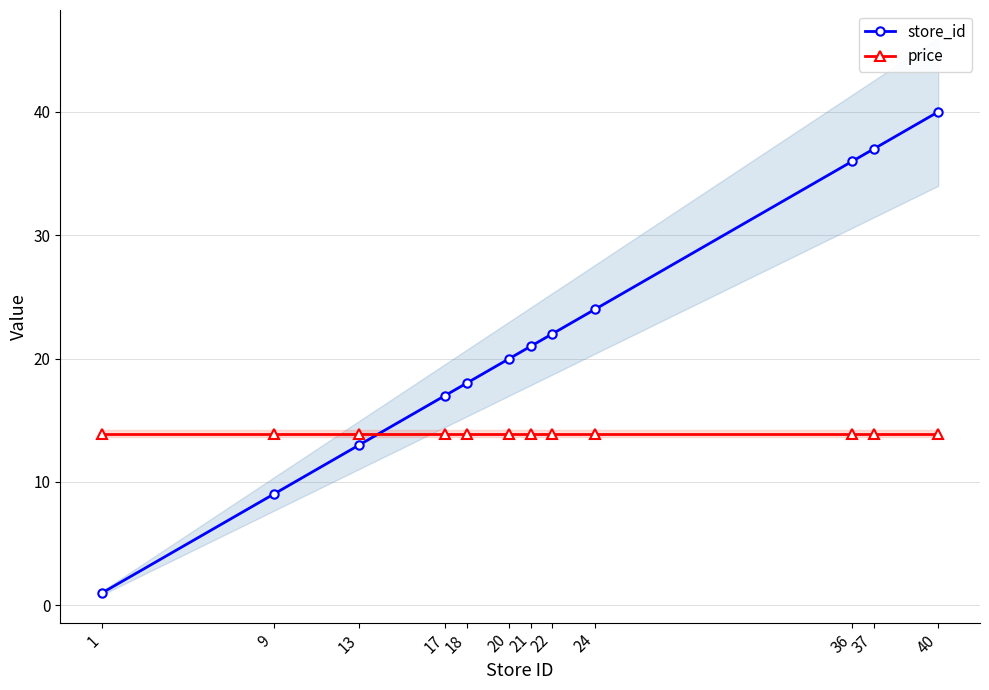

What is the greatest value displayed?

40.0